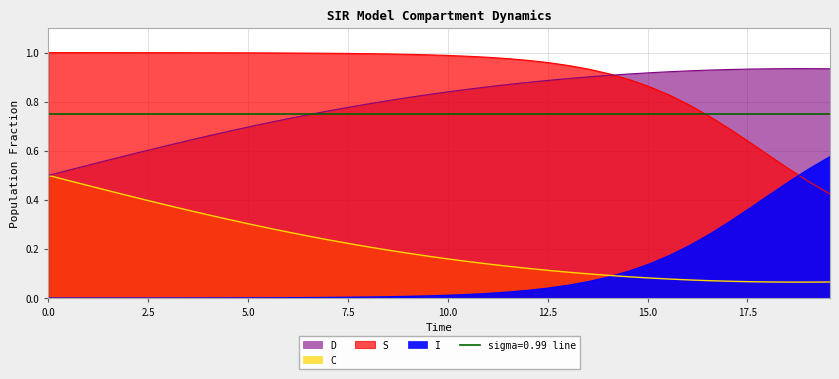

What are all the series names shown in the legend?

S, I, C, D